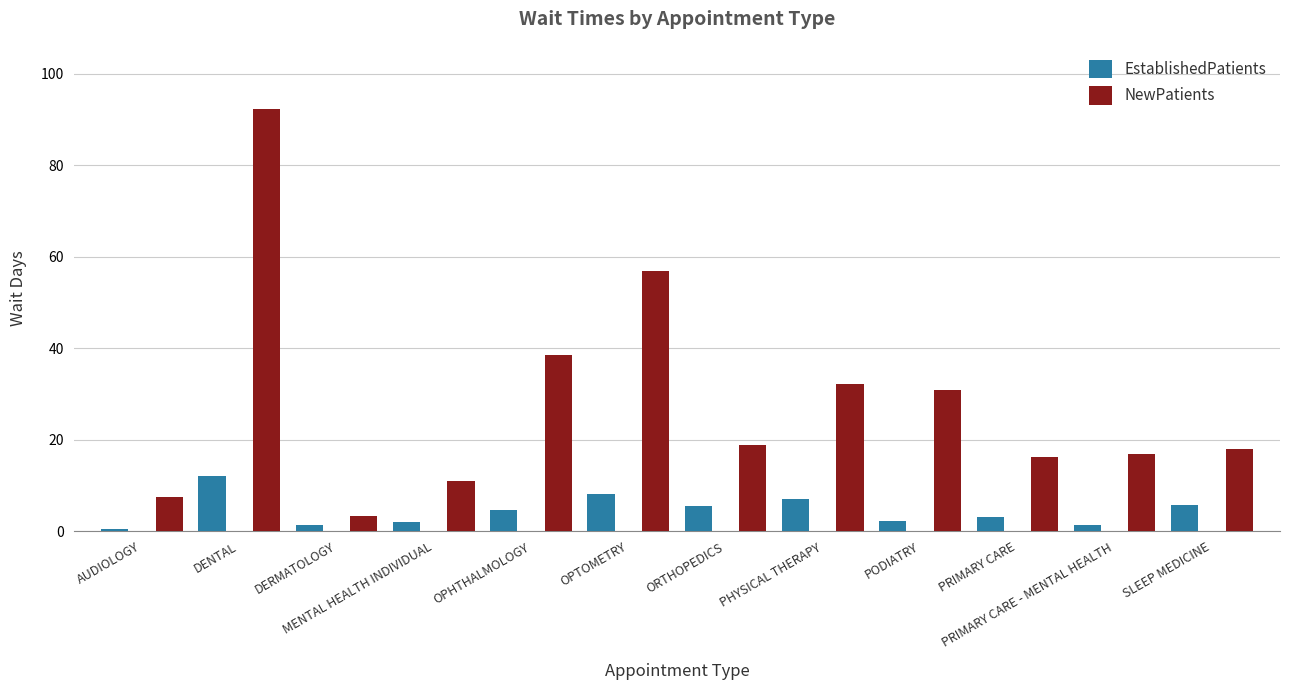

What is the sum of the NewPatients values at PHYSICAL THERAPY and OPHTHALMOLOGY?

70.8